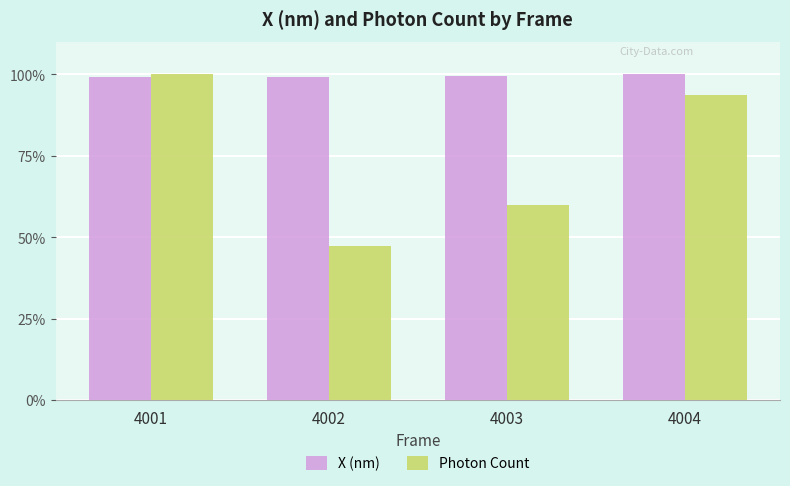

List the series in order of their overall mean, lowest first.

Photon Count, X (nm)